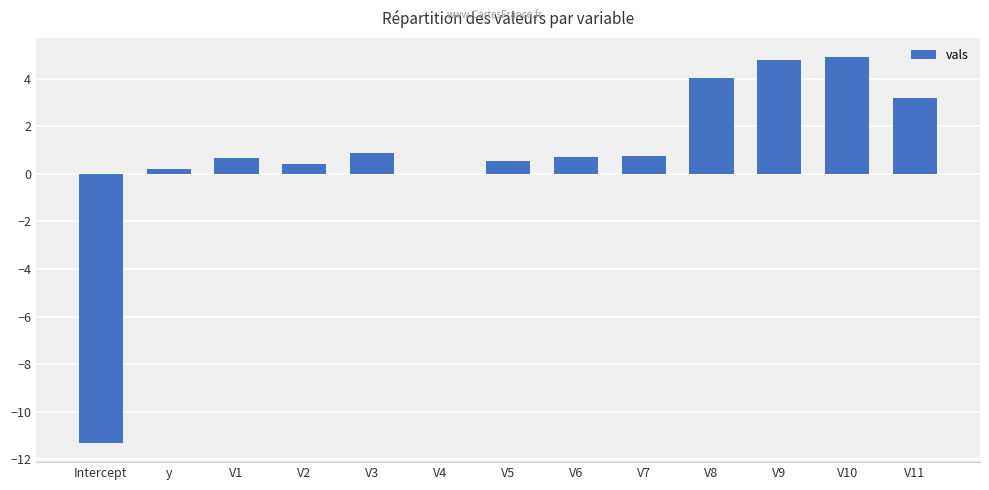

How many series are shown in this chart?

1